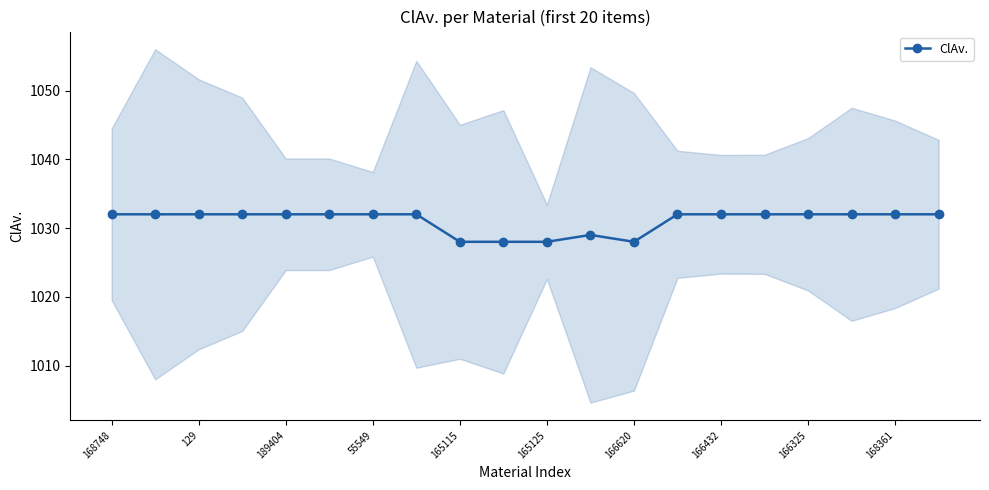

The ClAv. series shows 1028 at 165115. True or false?

True